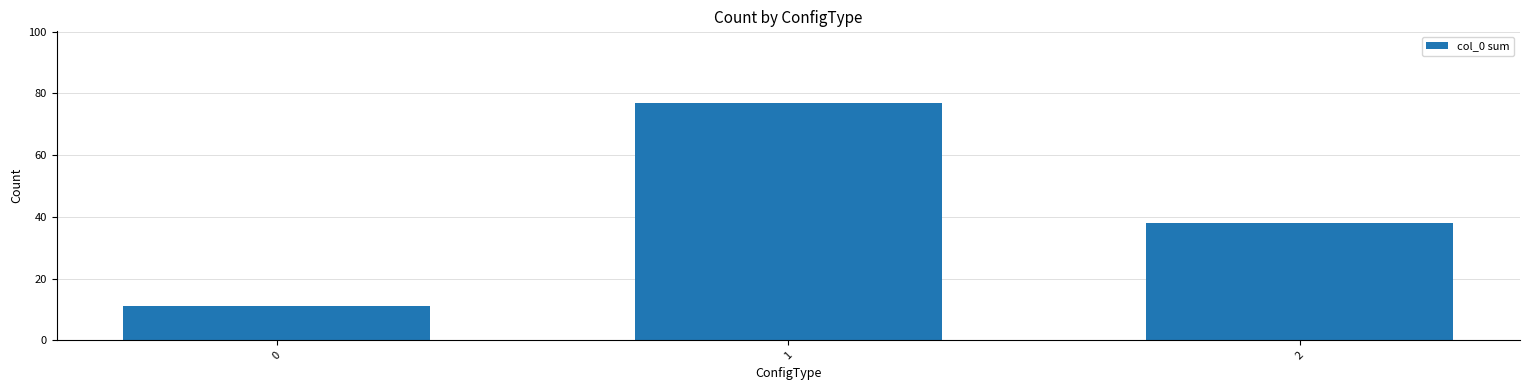

What is the maximum value shown in the chart?

77